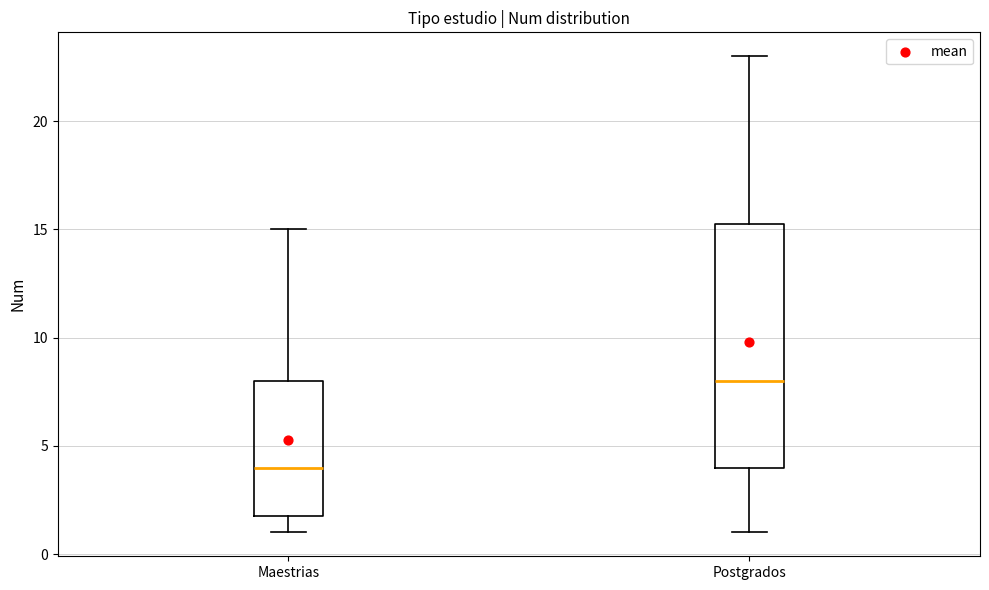

Which box has the lowest median line?

Maestrias